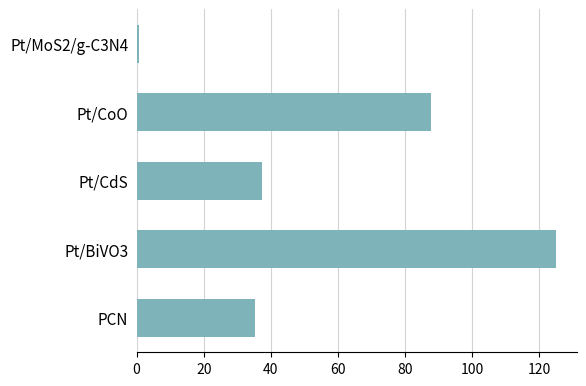

What is the greatest value displayed?

124.9